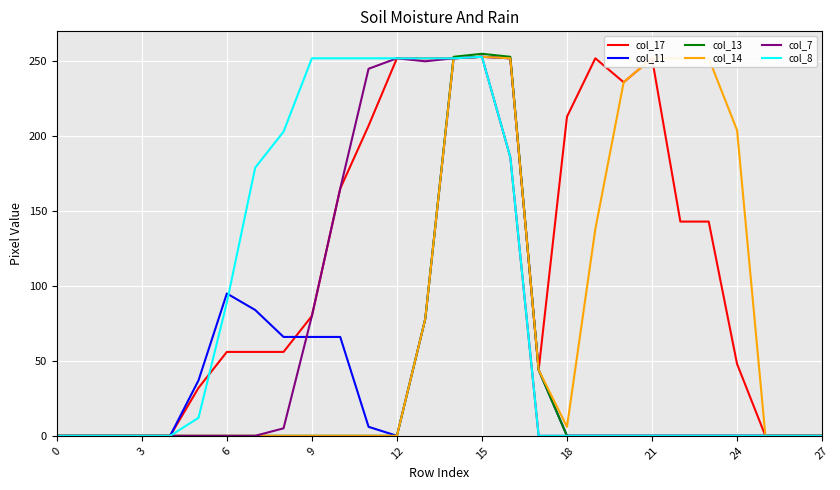

Which series has the largest total across all categories?

col_17